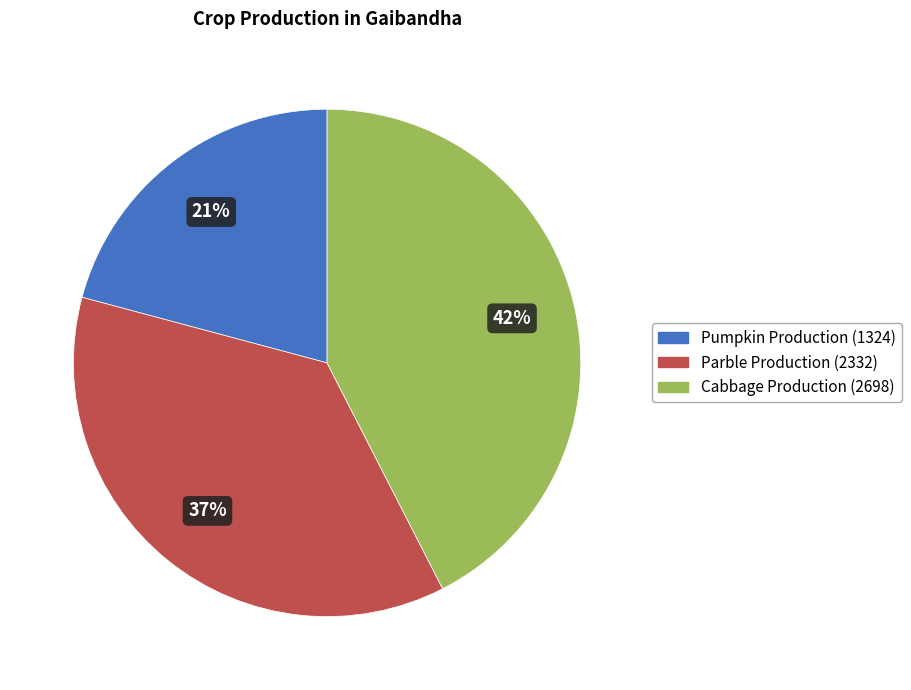

To the nearest percent, what is the average slice percentage?

33%